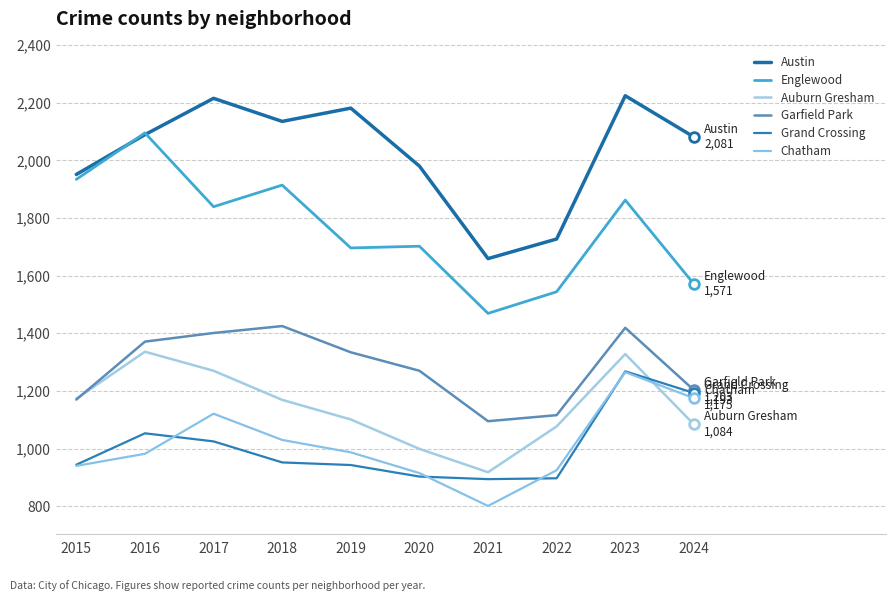

At which category does Englewood reach its first local peak?

2016